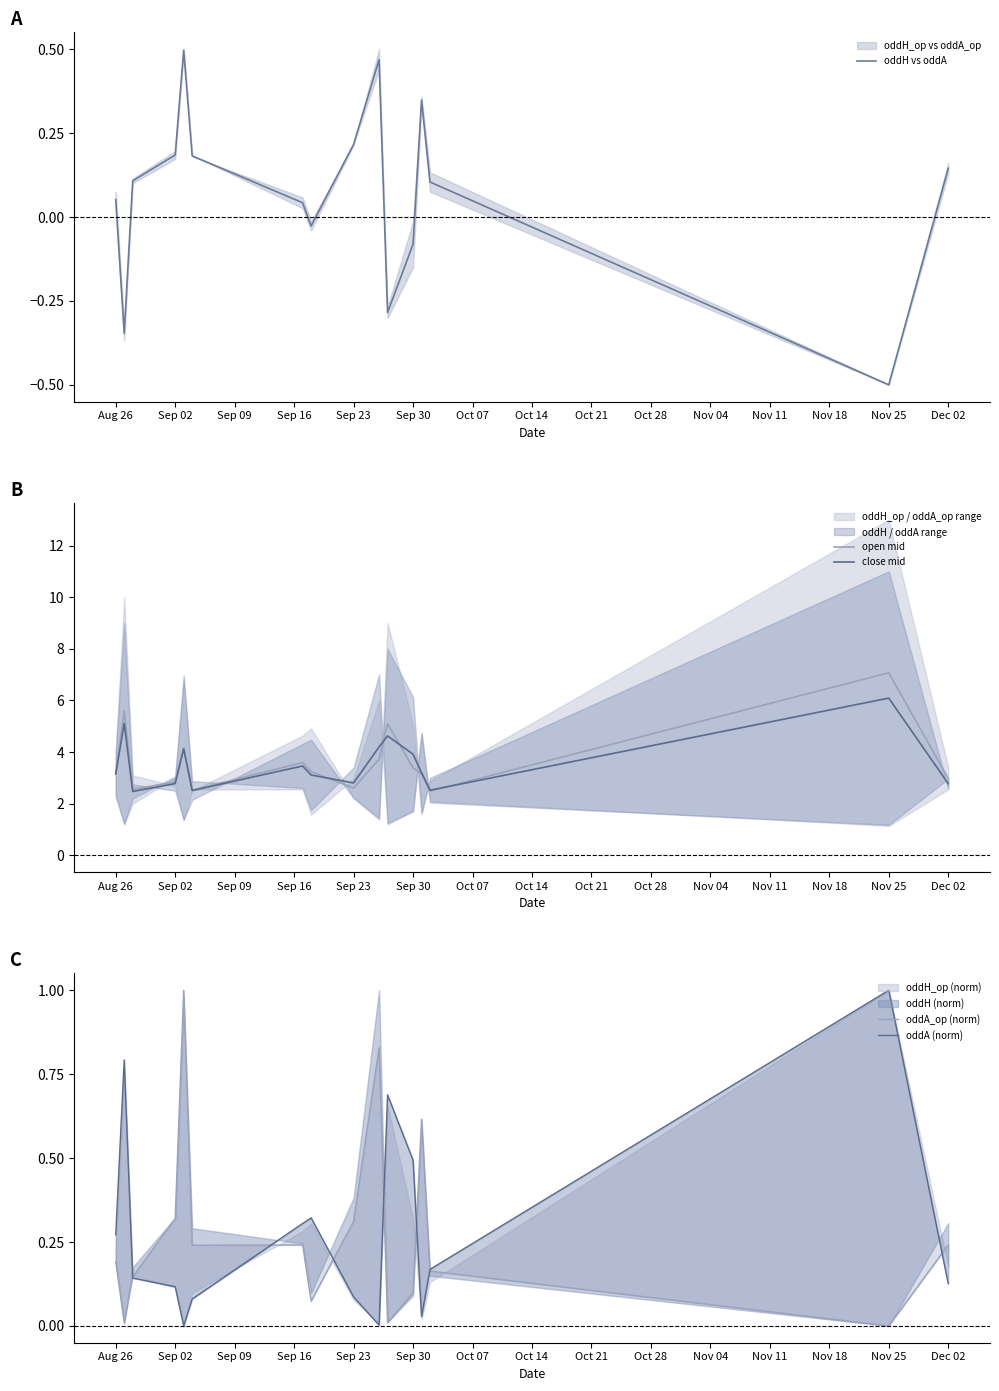

What is the maximum value for open mid?

7.1